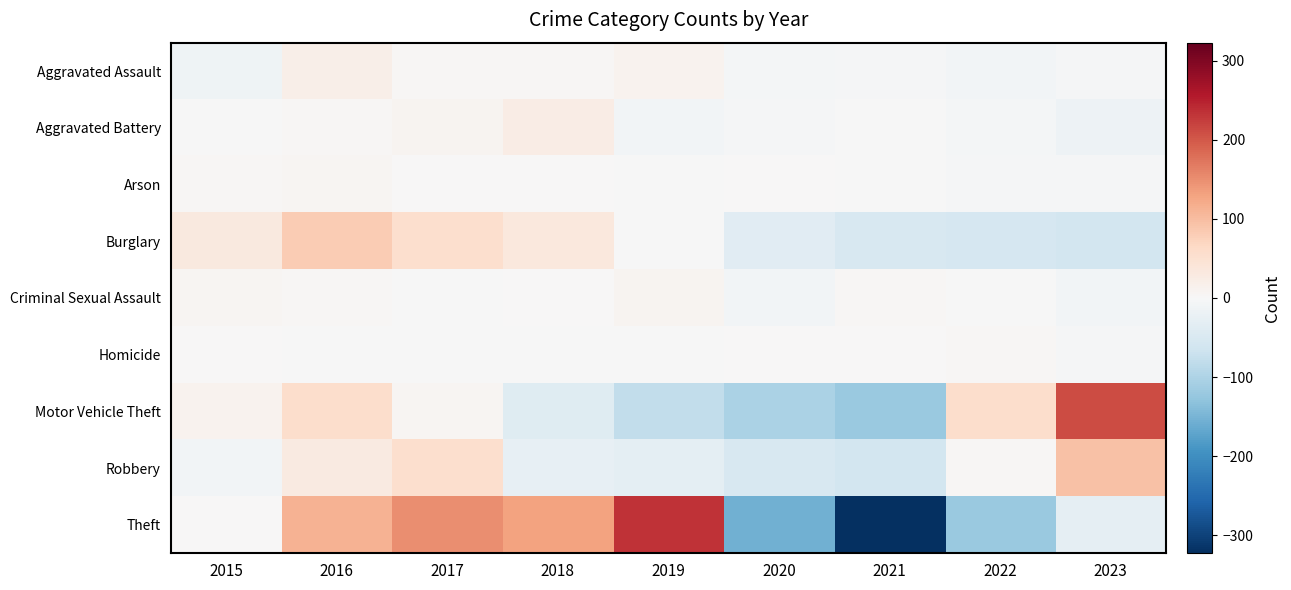

Which category has the highest value across all series?

2019